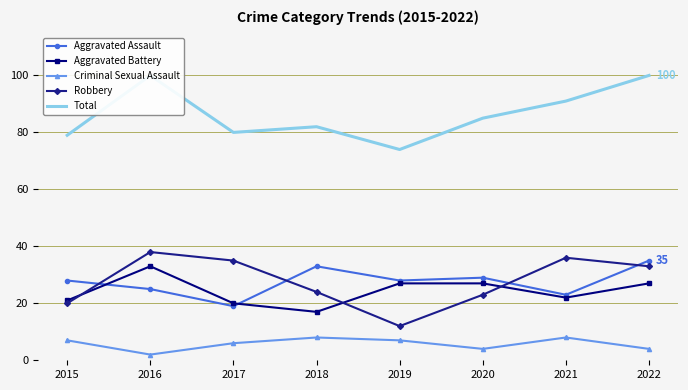

What are all the series names shown in the legend?

Aggravated Assault, Aggravated Battery, Criminal Sexual Assault, Robbery, Total